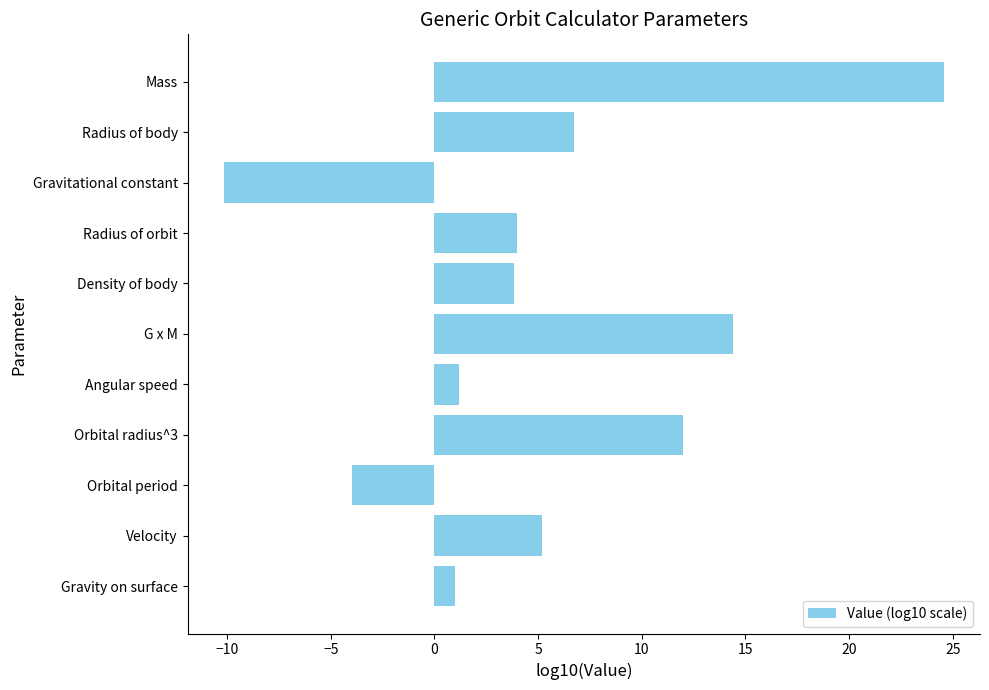

At which label is the value closest to 7?

Radius of body